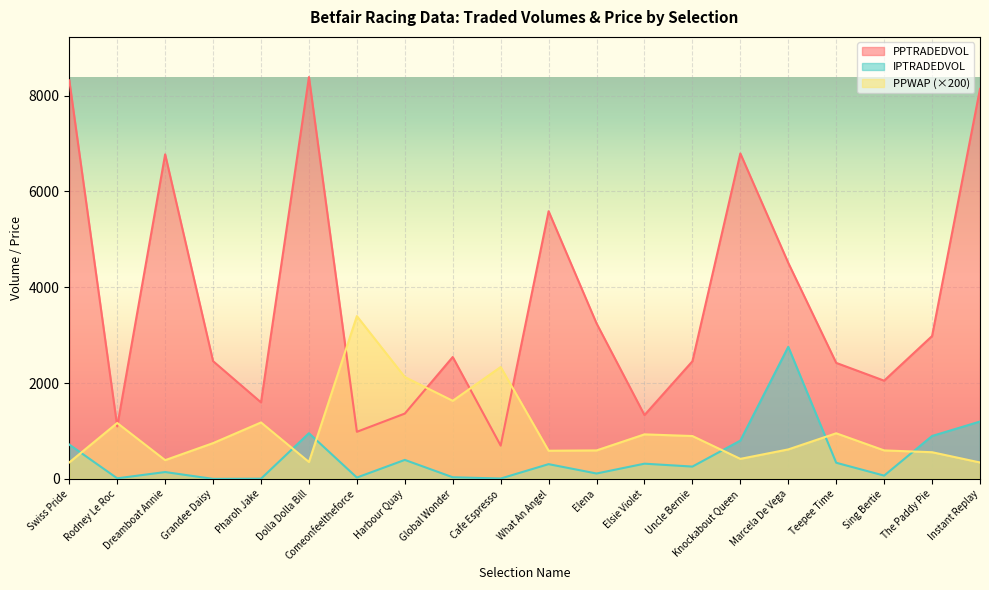

List the labels in order of IPTRADEDVOL value, smallest first.

Grandee Daisy, Pharoh Jake, Cafe Espresso, Rodney Le Roc, Comeonfeeltheforce, Global Wonder, Sing Bertie, Elena, Dreamboat Annie, Uncle Bernie, What An Angel, Elsie Violet, Teepee Time, Harbour Quay, Swiss Pride, Knockabout Queen, The Paddy Pie, Dolla Dolla Bill, Instant Replay, Marcela De Vega